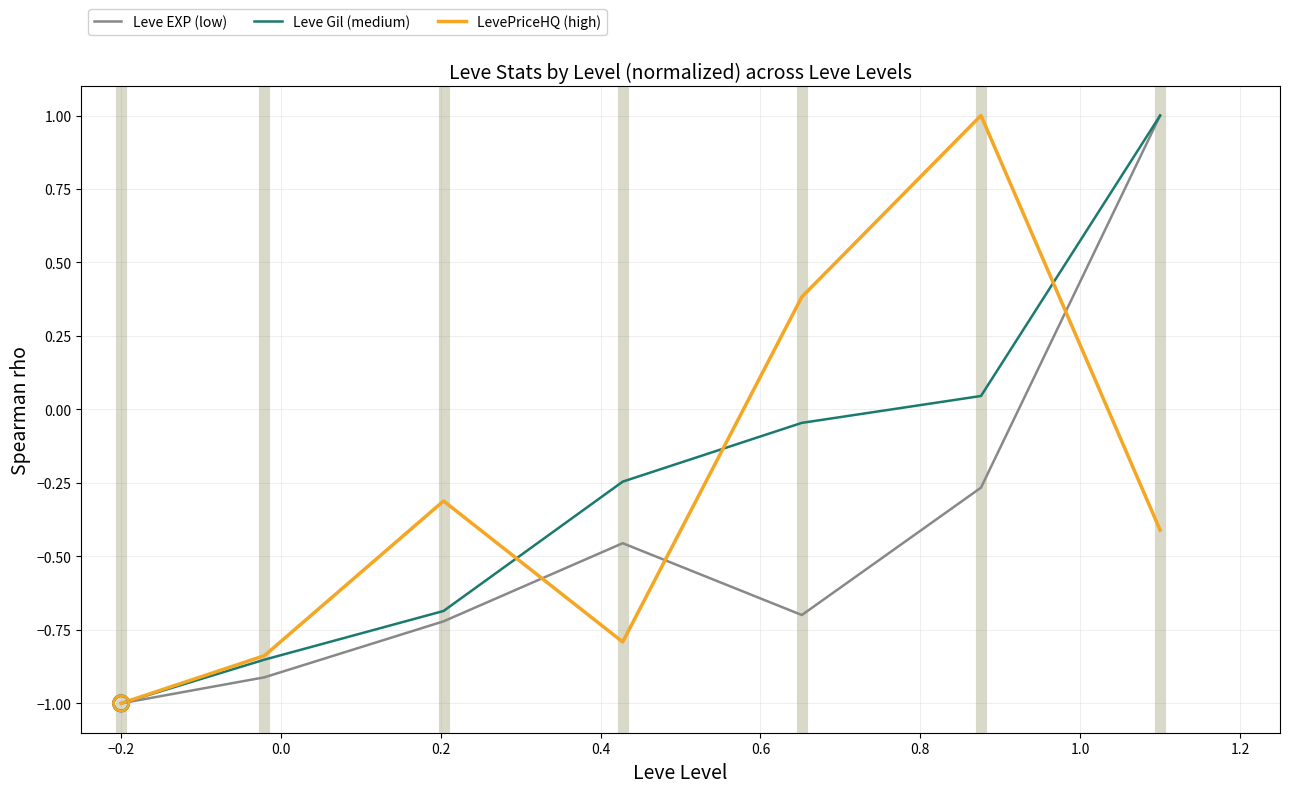

What is the highest value of the LevePriceHQ (high) series?

1.0